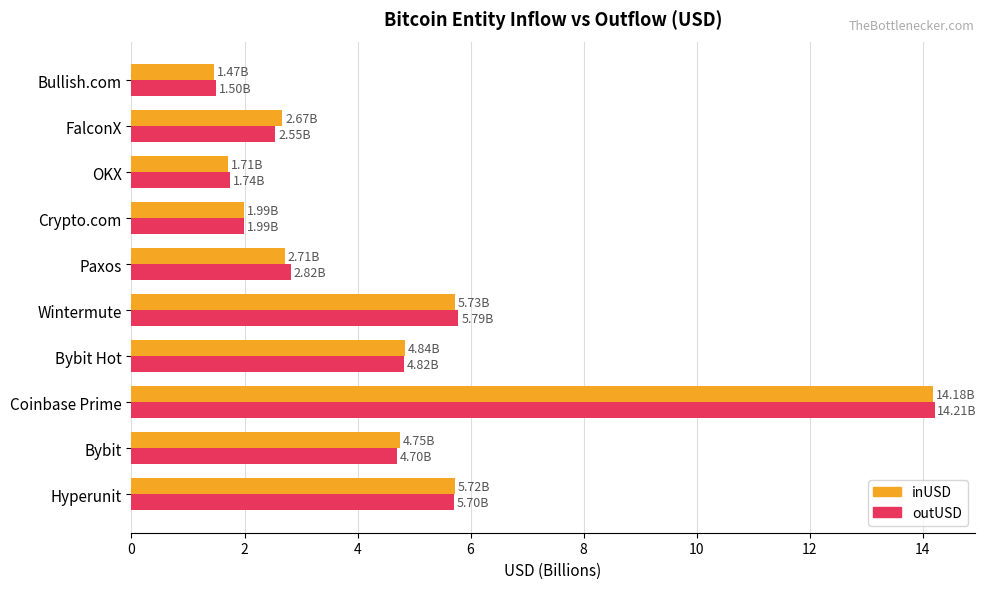

Which category has the lowest value across all series?

Bullish.com